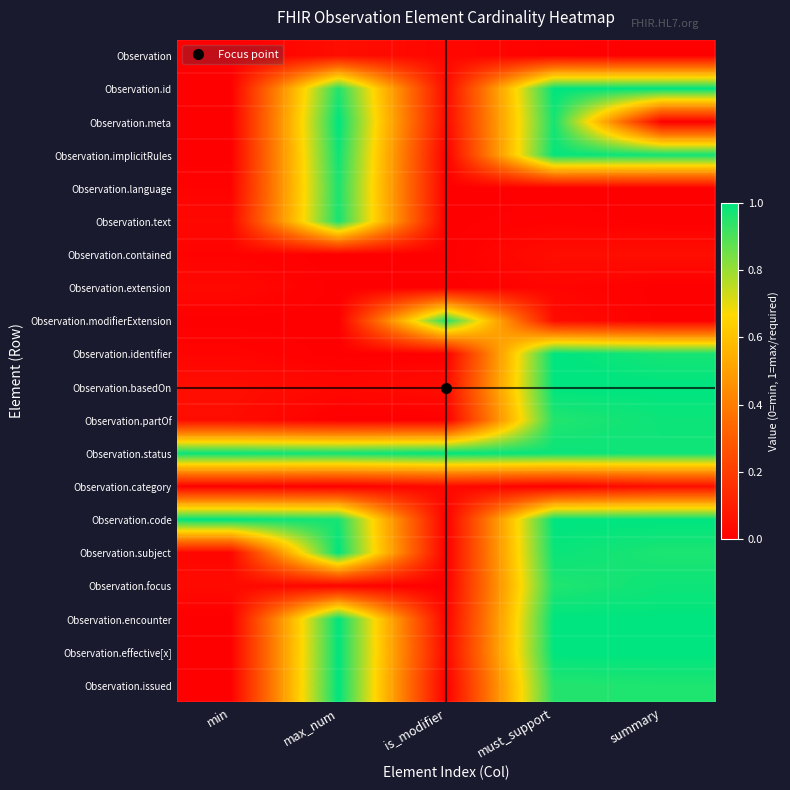

At which category is the sum across all series the highest?

must_support